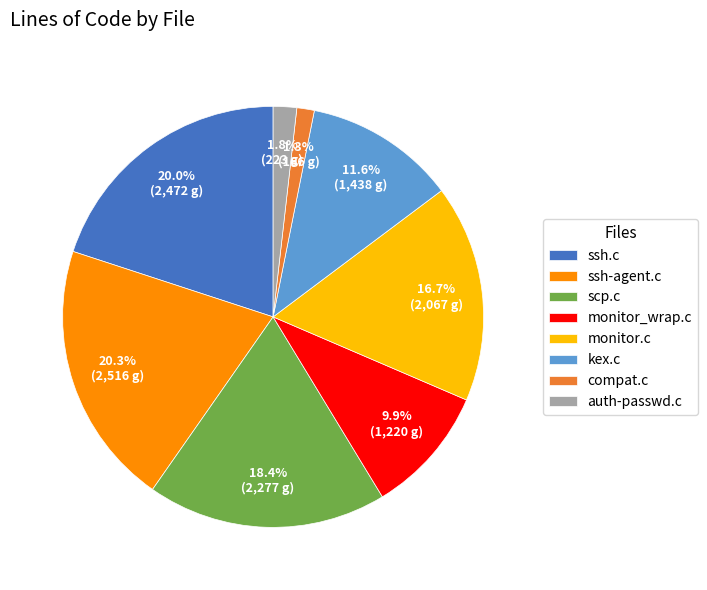

To the nearest percent, what is the difference between the largest and smallest slice percentages?

19%